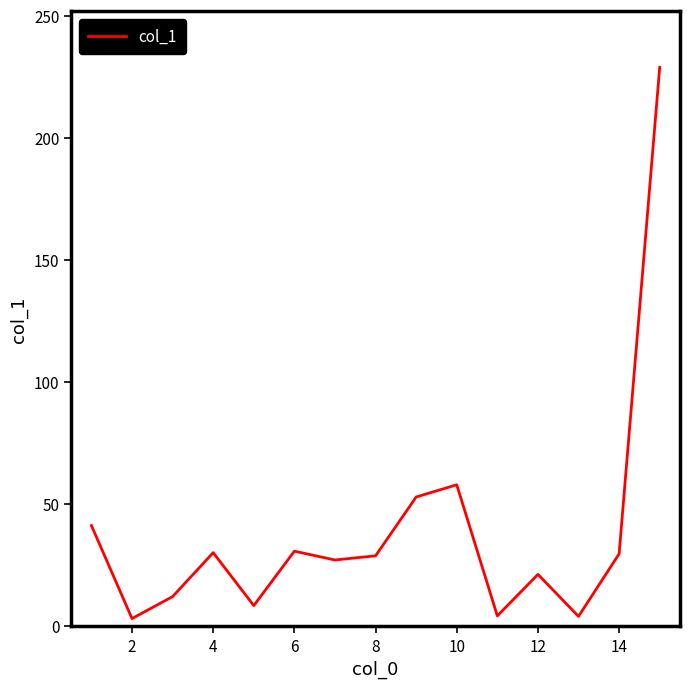

What is the sum of all values?

581.7